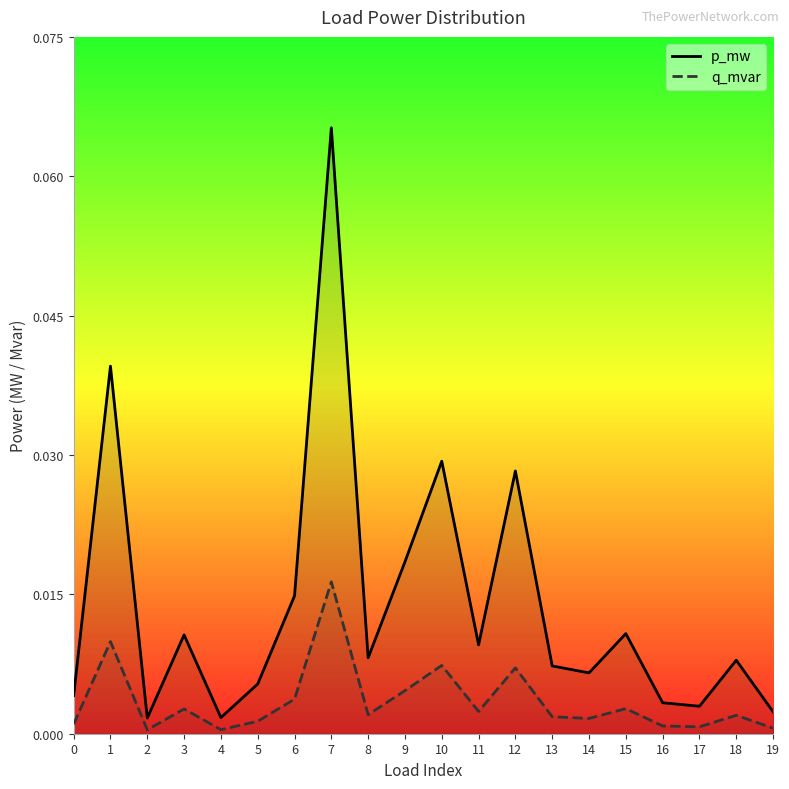

Is the value of p_mw at 1 greater than the value of q_mvar at 18?

Yes